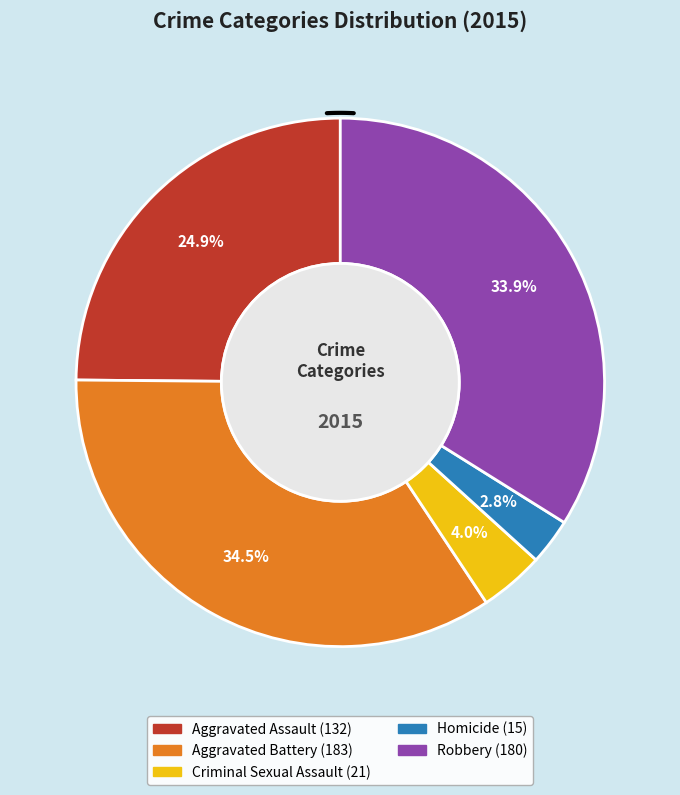

How much of the chart is everything except Homicide?

97.2%